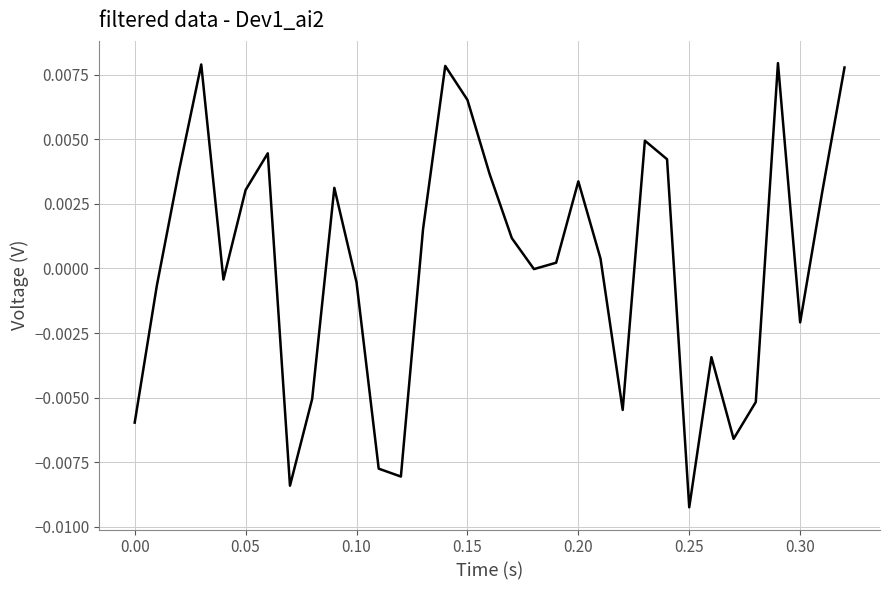

Does the chart display data point markers on the line(s)?

No